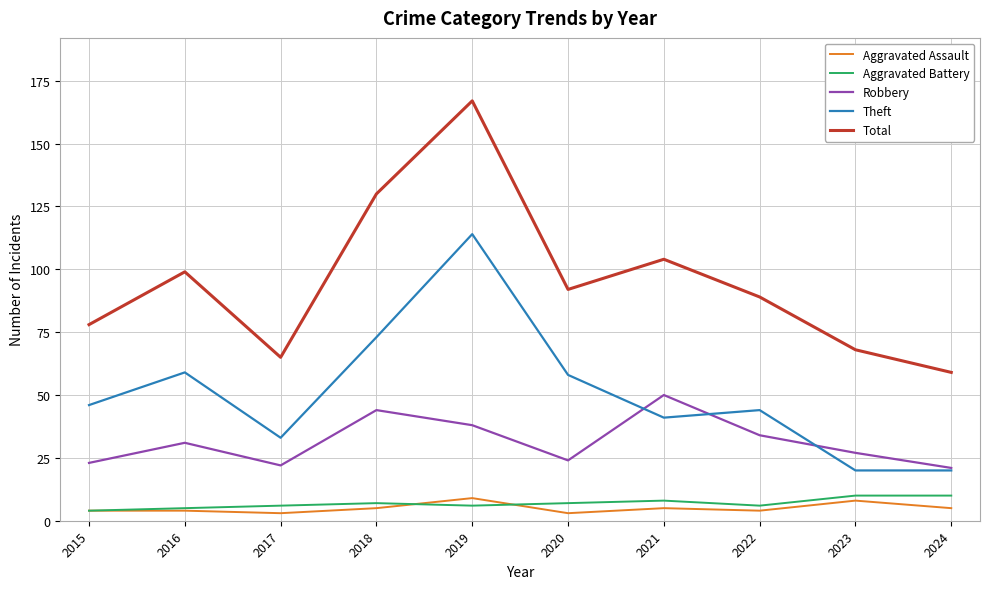

What is the difference between the maximum and minimum values in the Total series?

108